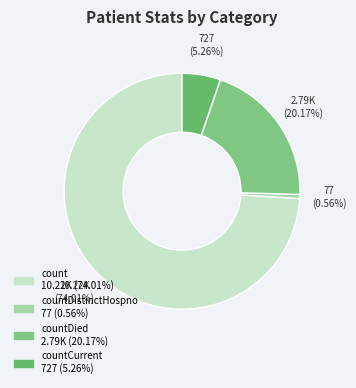

Does any single category account for the majority?

Yes